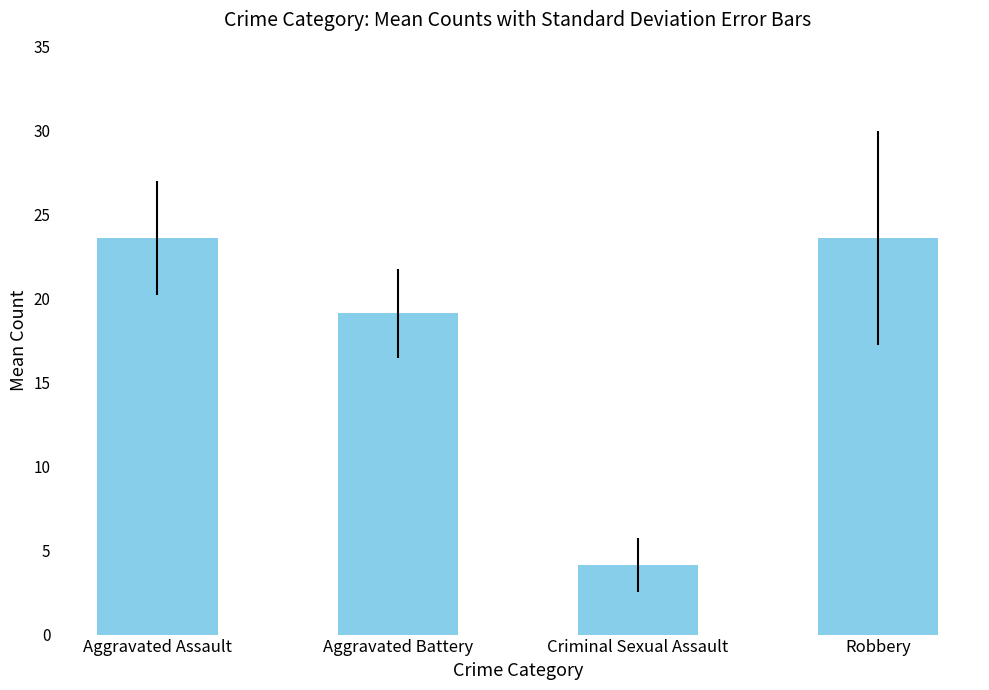

The chart shows a value of 23.6 at Aggravated Assault. True or false?

True